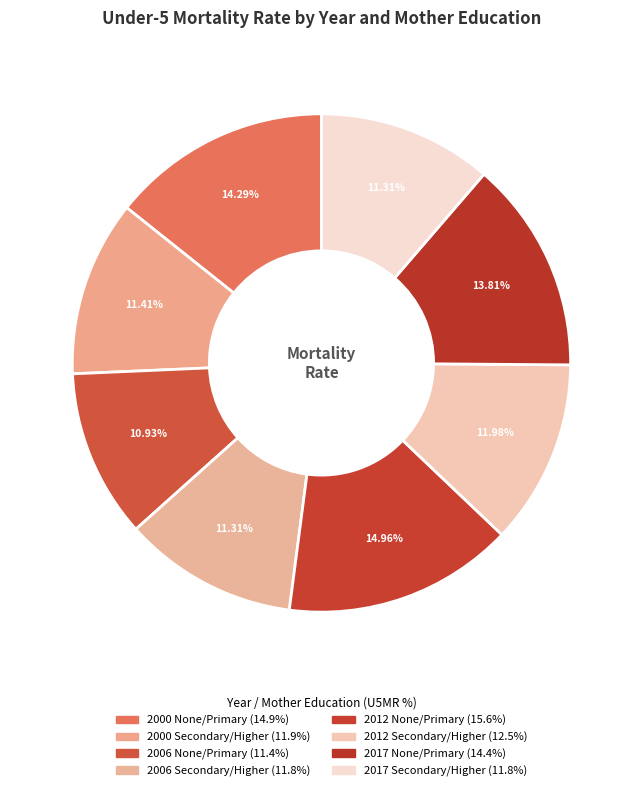

To the nearest percent, what portion does 2006 Secondary/Higher represent?

11%